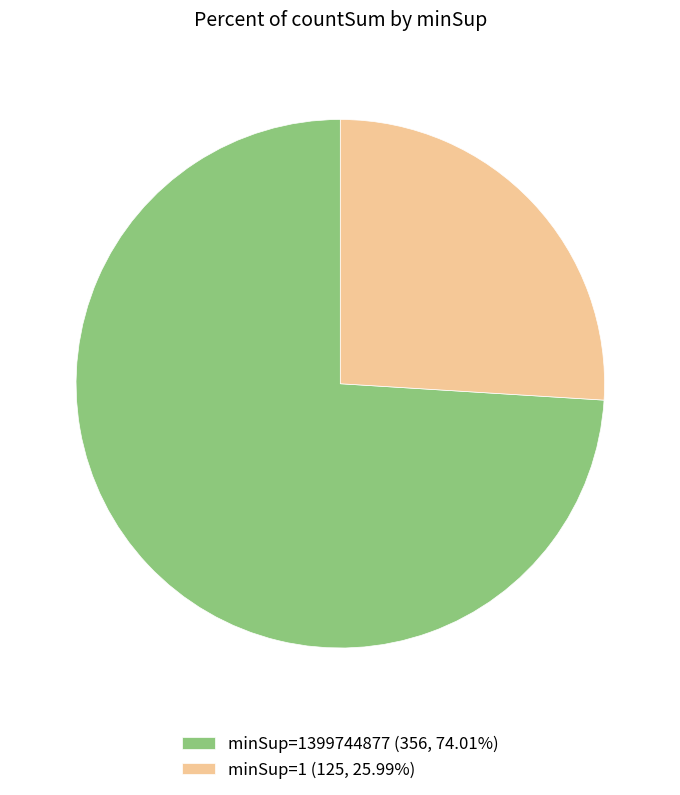

Count the number of slices in the pie.

2